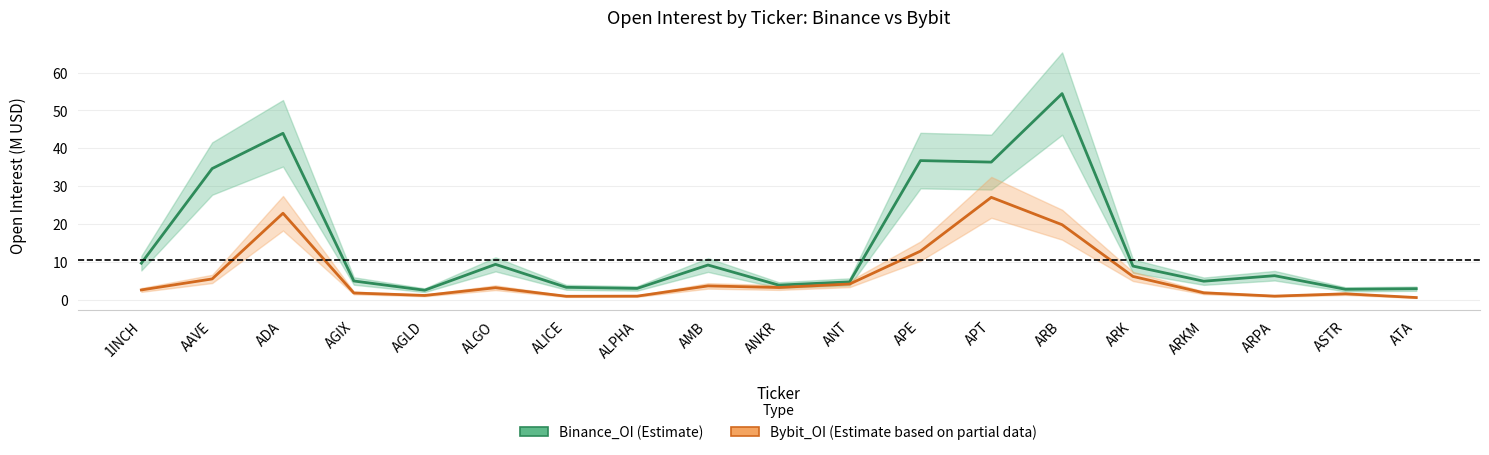

True or false: Bybit_OI has a value of 4.5 at APE.

False